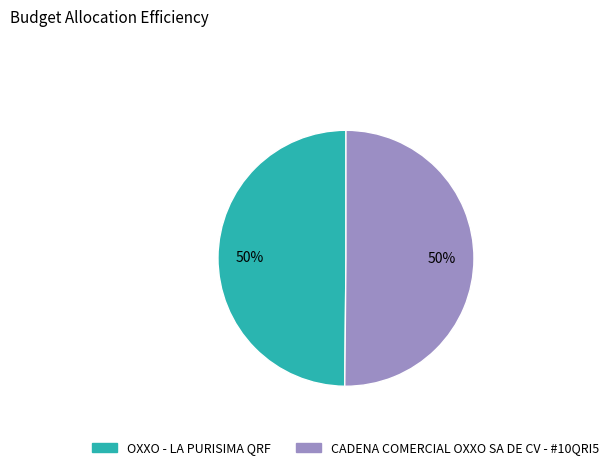

True or false: CADENA COMERCIAL OXXO SA DE CV - #10QRI5 accounts for 41% of the total.

False